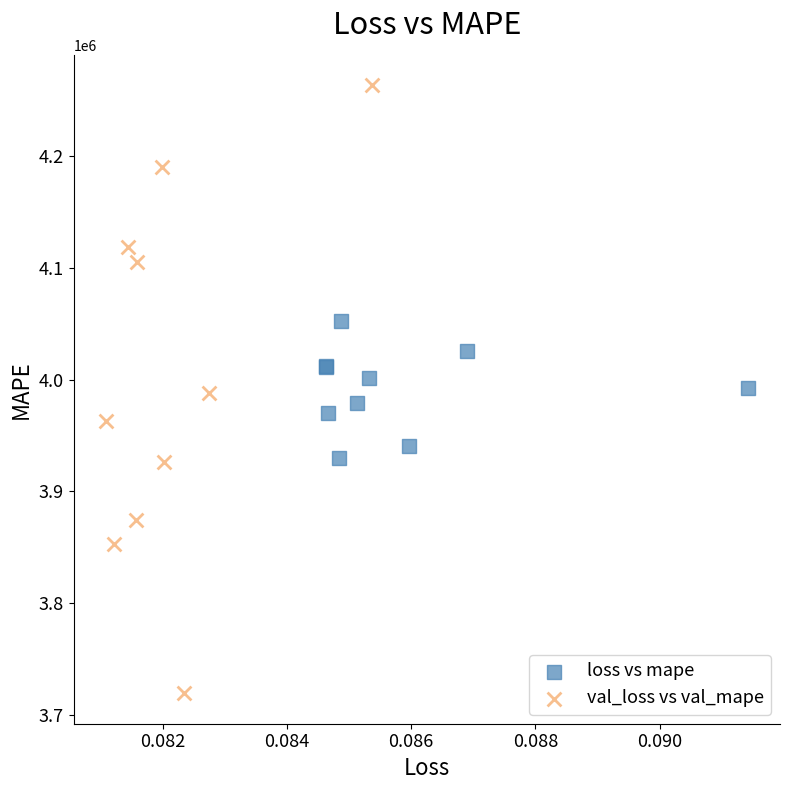

Which series contains the highest Y value?

val_loss vs val_mape